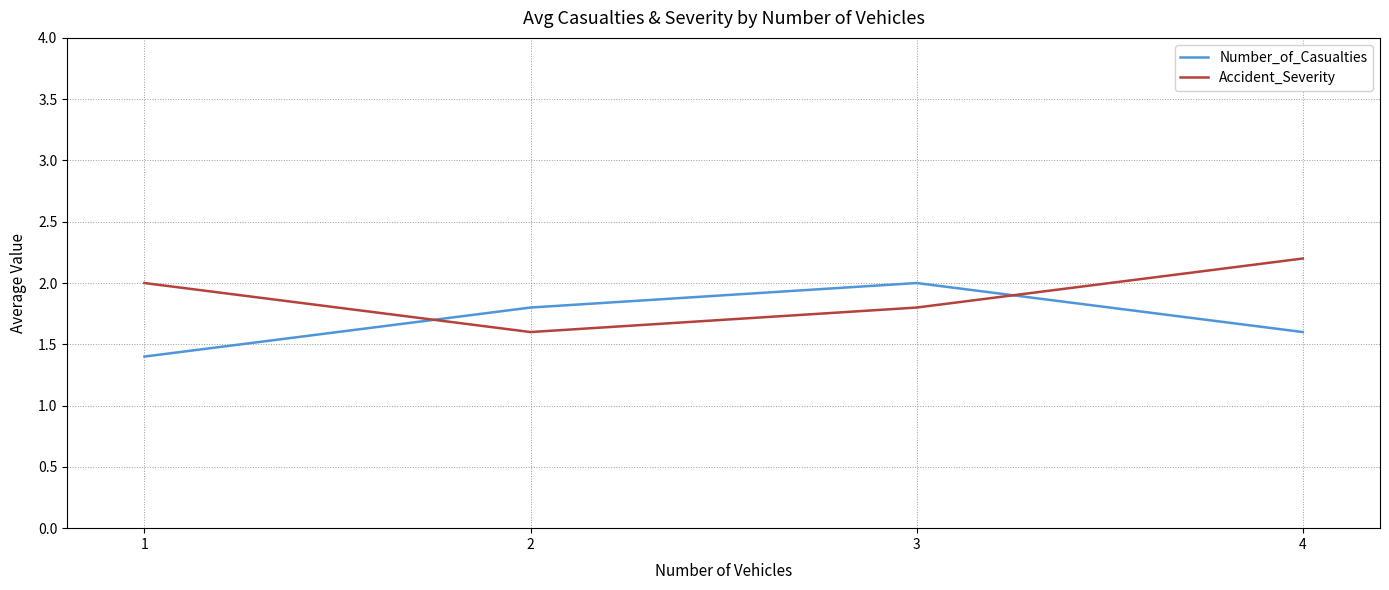

At 3, list the series in order from largest to smallest.

Number_of_Casualties, Accident_Severity